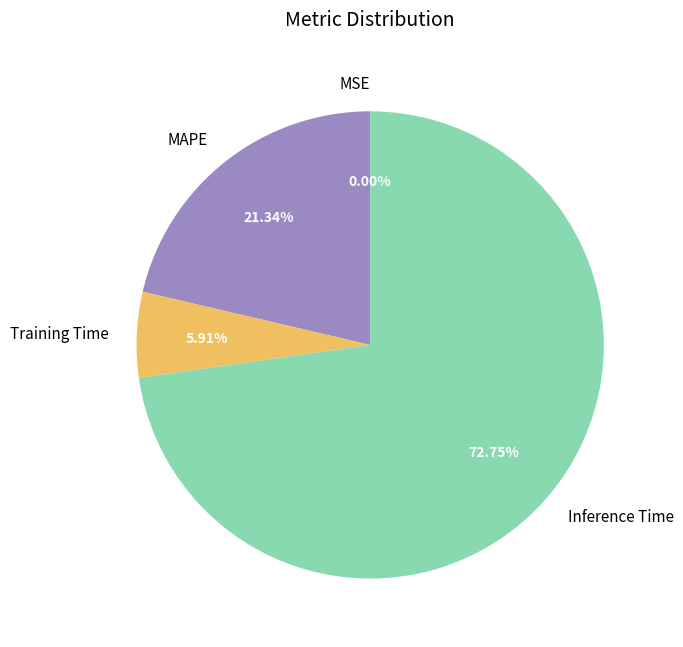

Is it true that Inference Time is 62% of the pie?

False